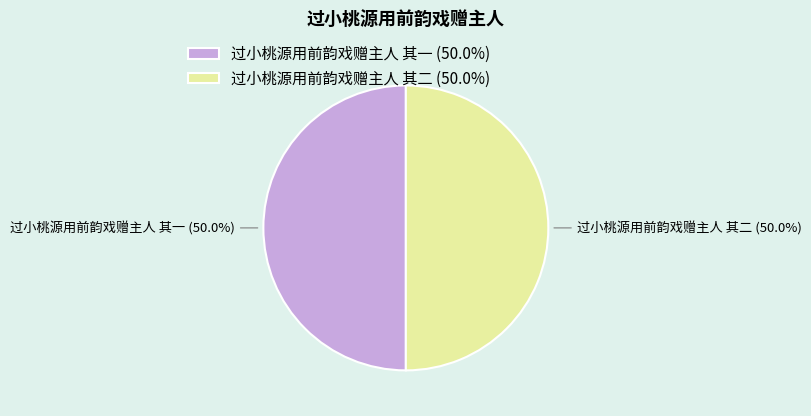

To the nearest percent, what is the average slice percentage?

50%